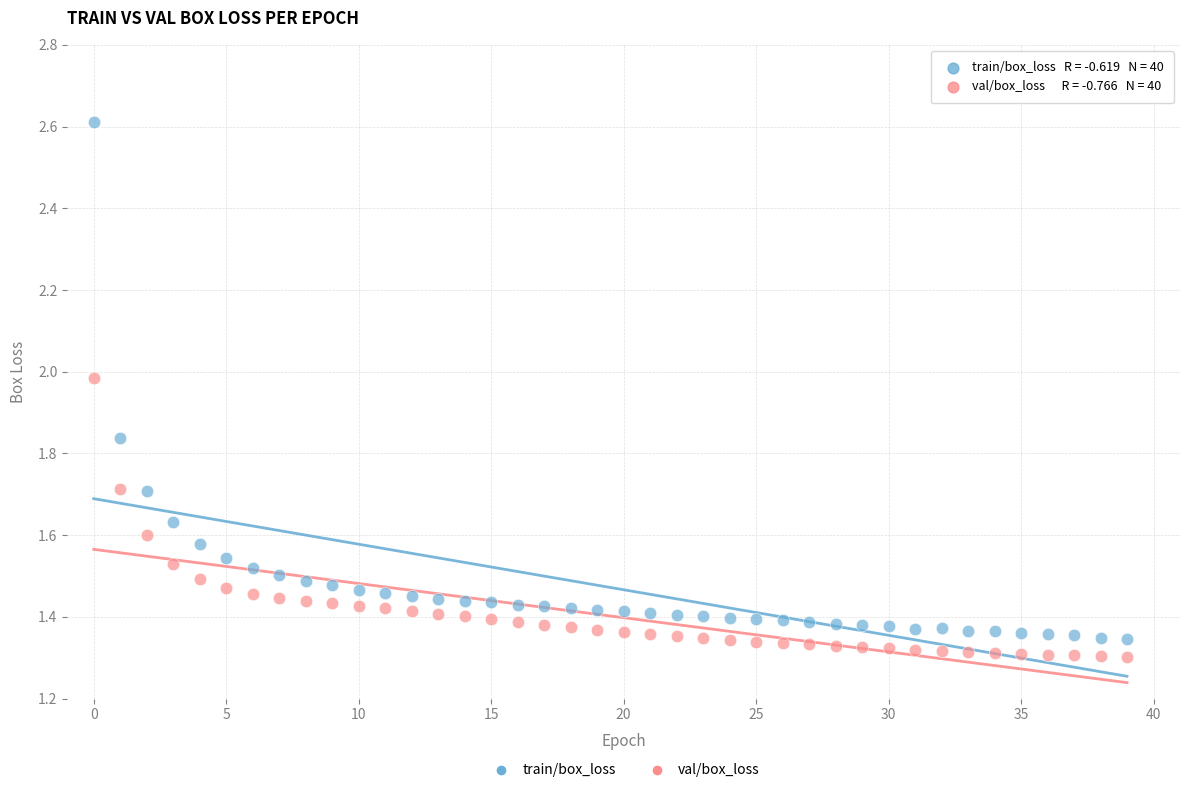

Which series reaches the maximum Y coordinate?

train/box_loss